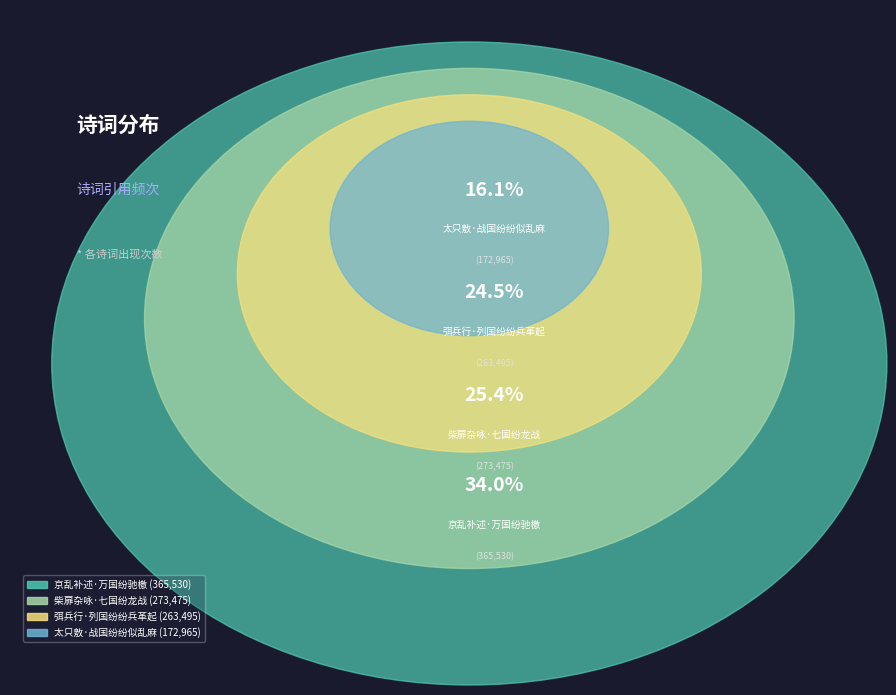

Rank the categories by value from lowest to highest.

太只敫·战国纷纷似乱麻, 弭兵行·列国纷纷兵革起, 柴扉杂咏·七国纷龙战, 京乱补述·万国纷驰檄